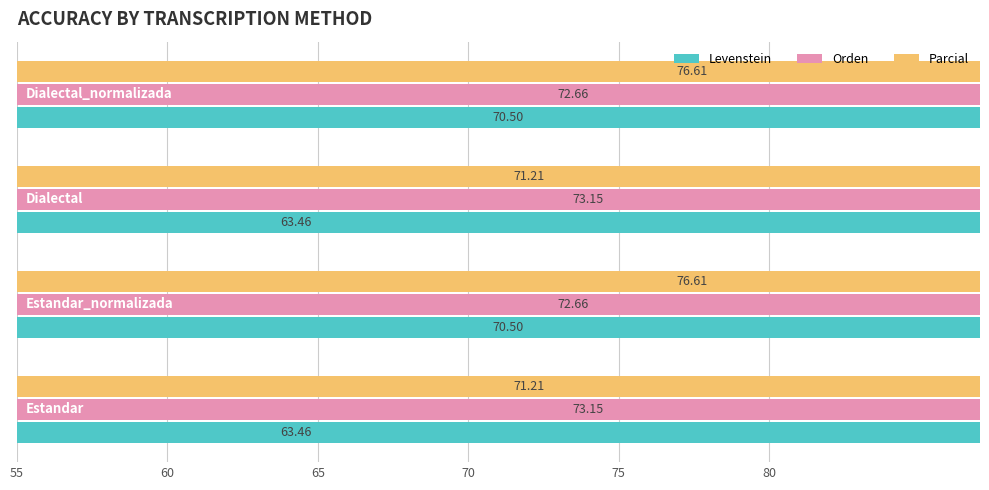

What is the total value across all series at 70?

219.8